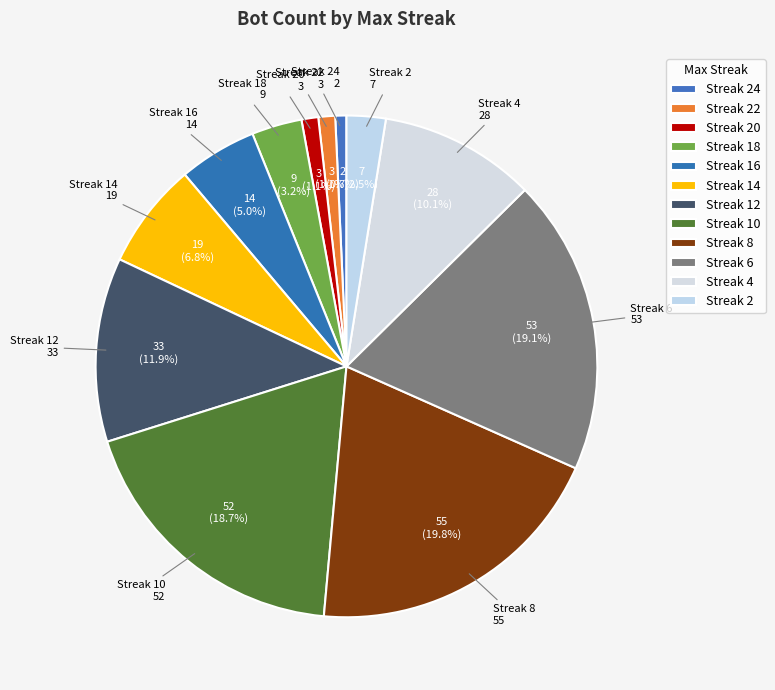

Count the number of slices in the pie.

12